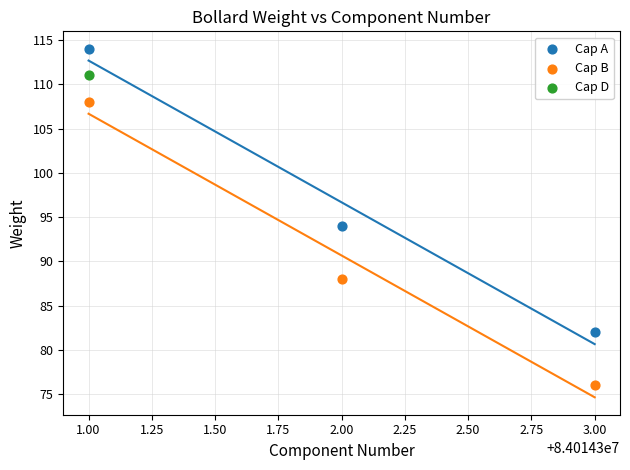

What are all the series names shown in the legend?

Cap A, Cap B, Cap D